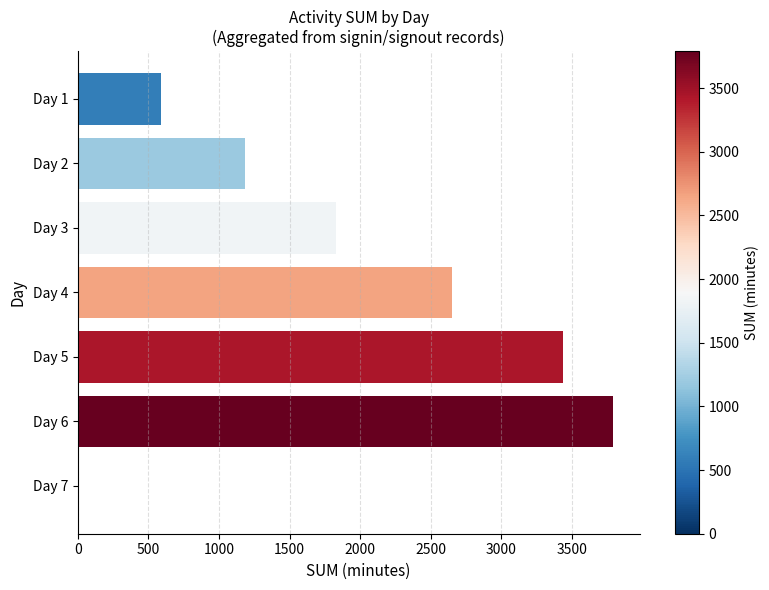

Where is the data nearest to the value 1895?

Day 3